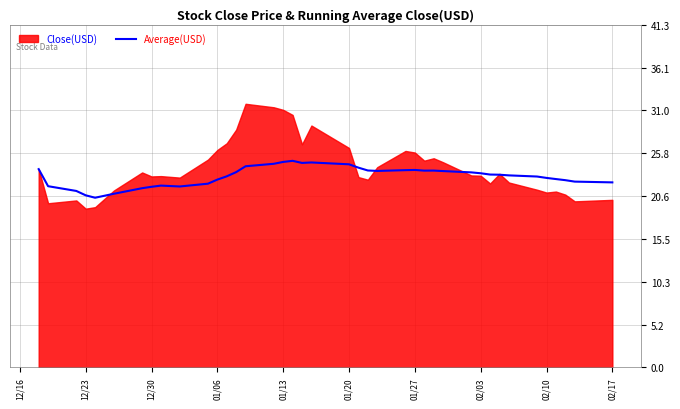

Reading left to right, extract all data points from this chart.

23.9	21.8	21.3	20.7	20.4	20.9	21.6	21.8	21.9	21.8	22.1	22.6	23.0	23.5	24.2	24.5	24.7	24.9	24.6	24.7	24.5	24.1	23.7	23.7	23.8	23.8	23.7	23.7	23.6	23.5	23.4	23.2	23.2	23.1	23.0	22.8	22.7	22.6	22.4	22.3